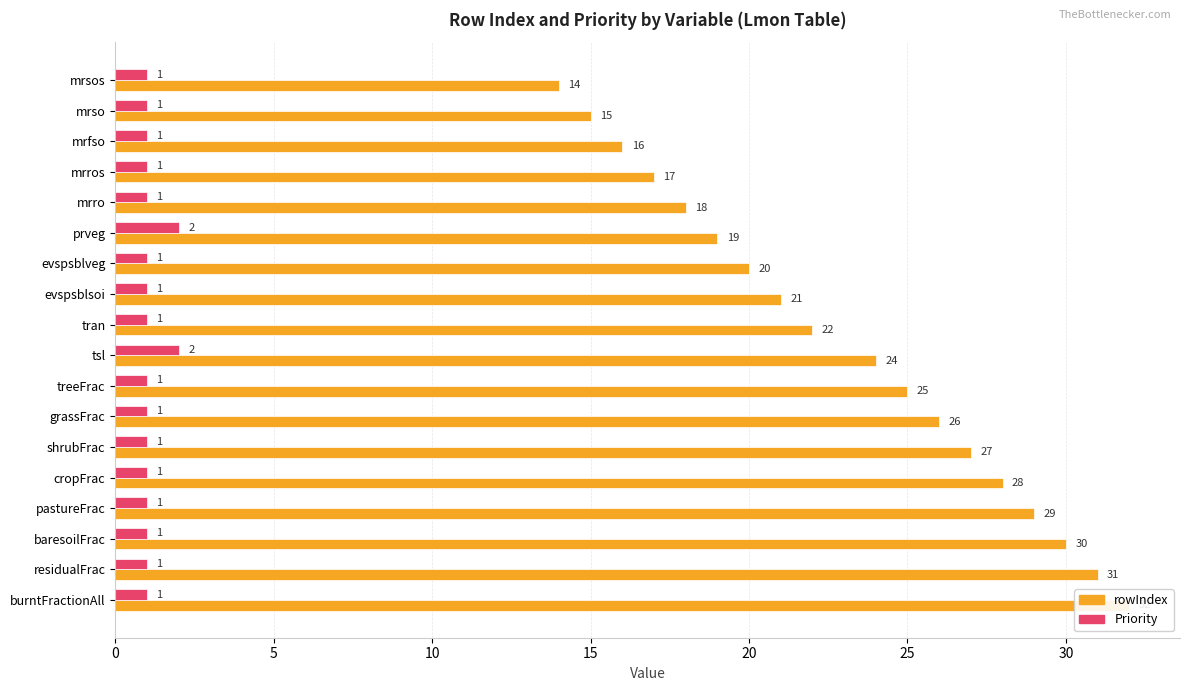

What are all the series names shown in the legend?

rowIndex, Priority